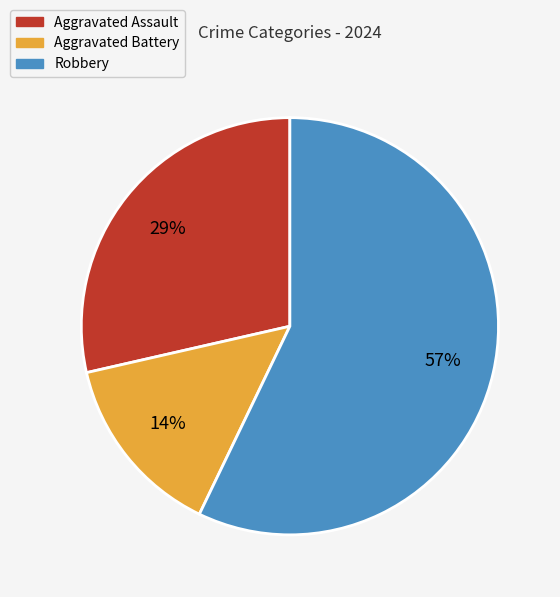

What is the largest slice in the pie chart?

Robbery